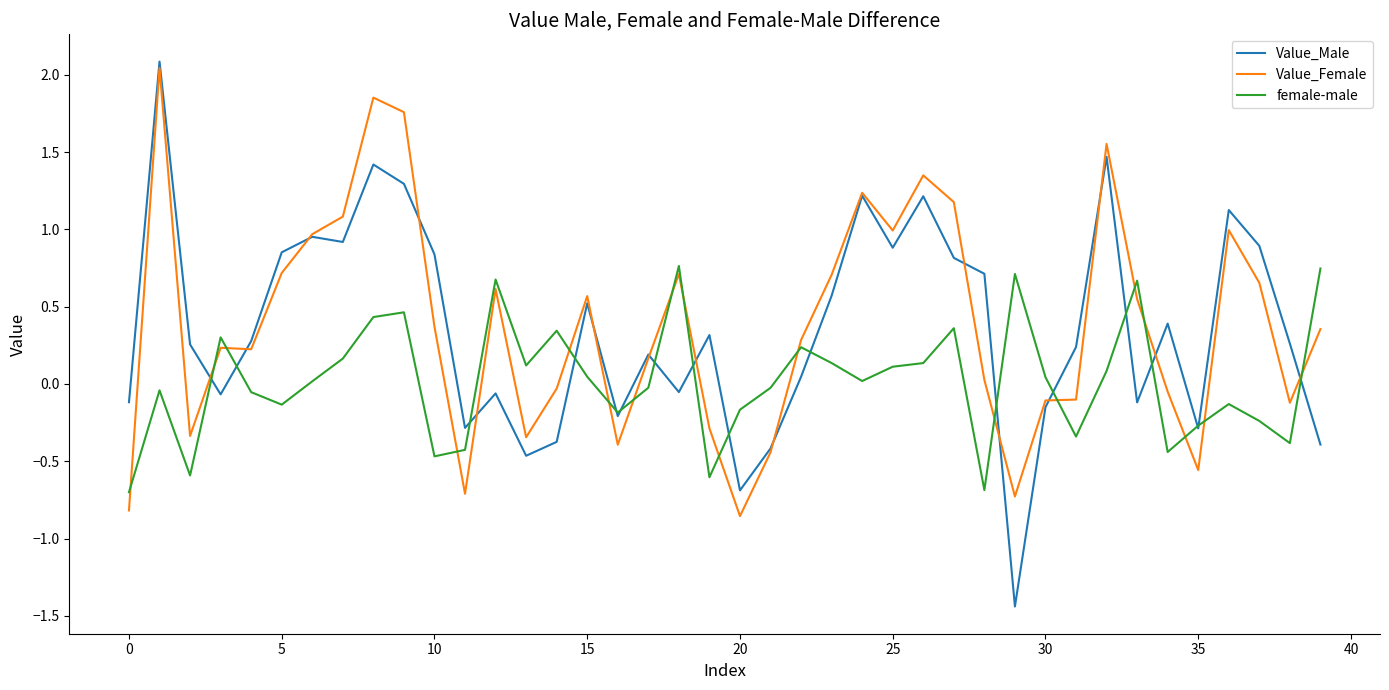

What is the difference between the maximum and minimum values in the Value_Female series?

2.9